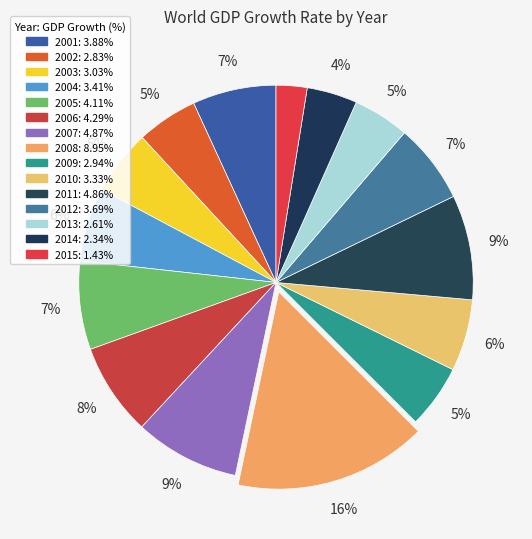

Is it true that 2015 is 3% of the pie?

True